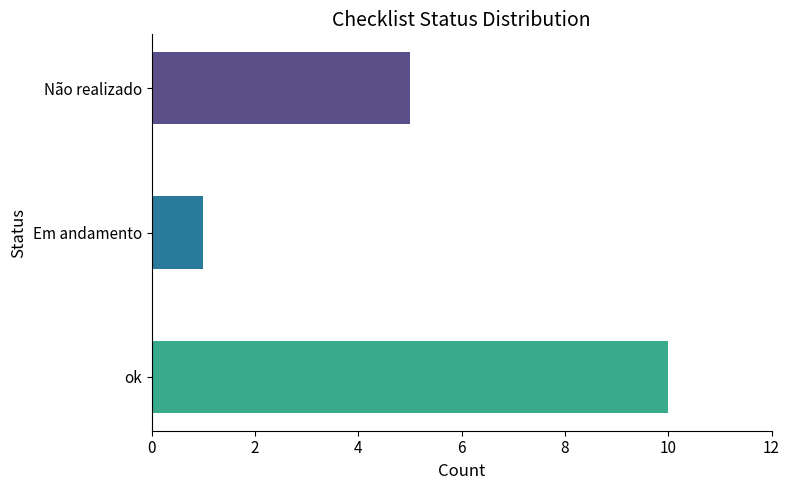

At which label is the value closest to 5?

Não realizado